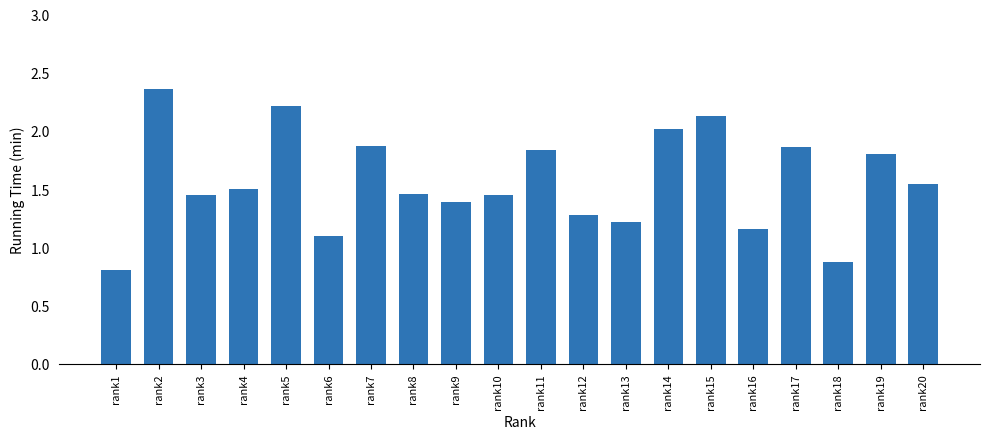

Where does the data first go above 1?

rank2